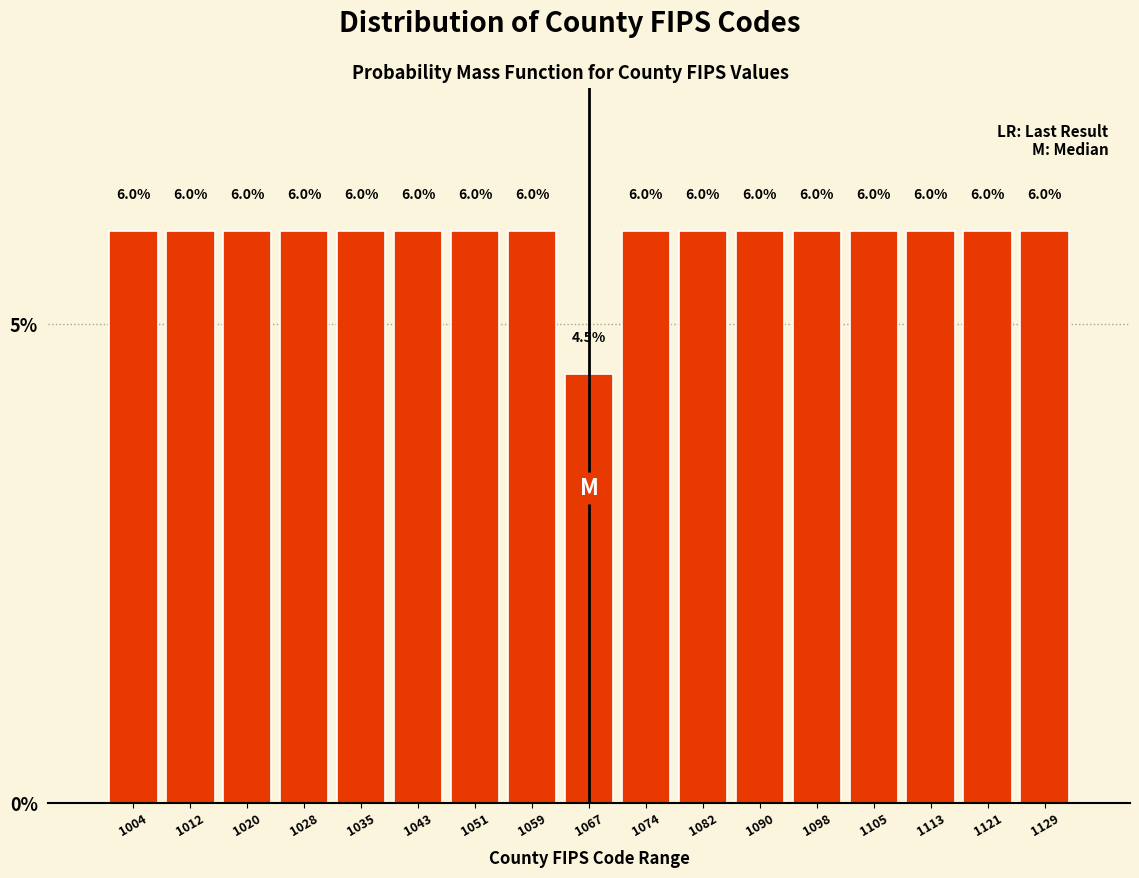

What is the height of the bar covering 1040 to 1048 on the x-axis? The bar edges are not printed on the chart, so give them approximately, as read against the axis.

6.0